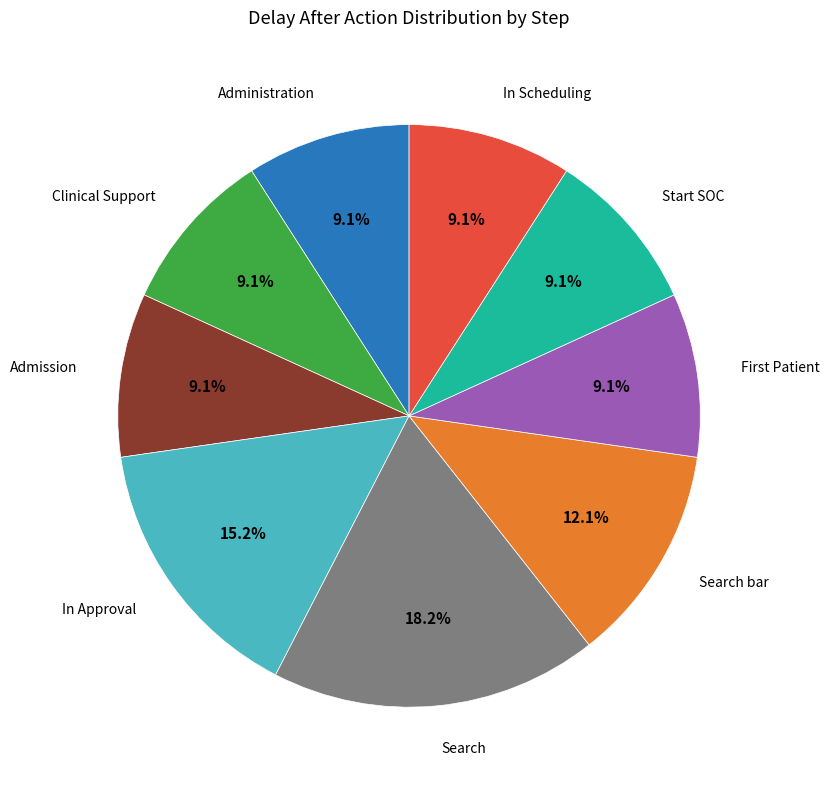

Is there any slice that represents more than half of the pie?

No